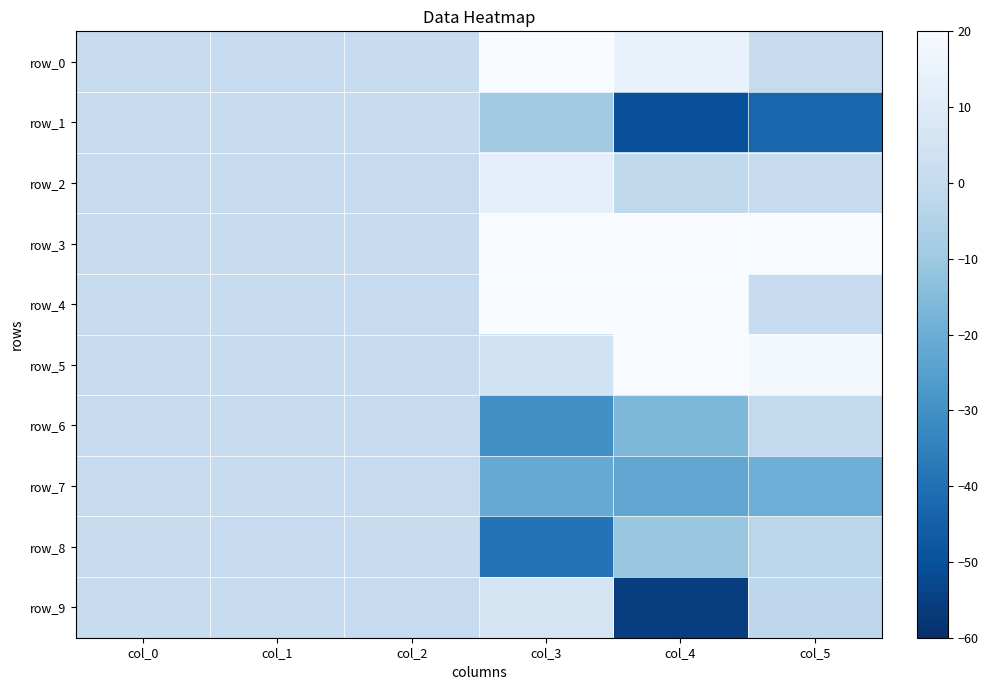

Reading left to right, extract all data points from this chart.

row_0: 0.5	0.3	0.6	28.9	14.6	0.5
row_1: 0.5	0.9	0.9	-8.8	-50.1	-43.2
row_2: 0.1	0.4	0.0	12.6	-1.2	0.7
row_3: 0.5	0.8	0.8	27.2	59.3	48.0
row_4: 0.8	0.8	0.2	20.4	50.6	0.1
row_5: 0.8	0.9	0.8	4.7	32.2	18.5
row_6: 0.8	0.4	0.5	-30.3	-16.3	-0.6
row_7: 0.2	0.9	0.3	-21.5	-22.7	-19.4
row_8: 1.0	0.0	1.0	-39.1	-11.2	-2.7
row_9: 0.8	1.0	0.2	6.0	-55.4	-2.0